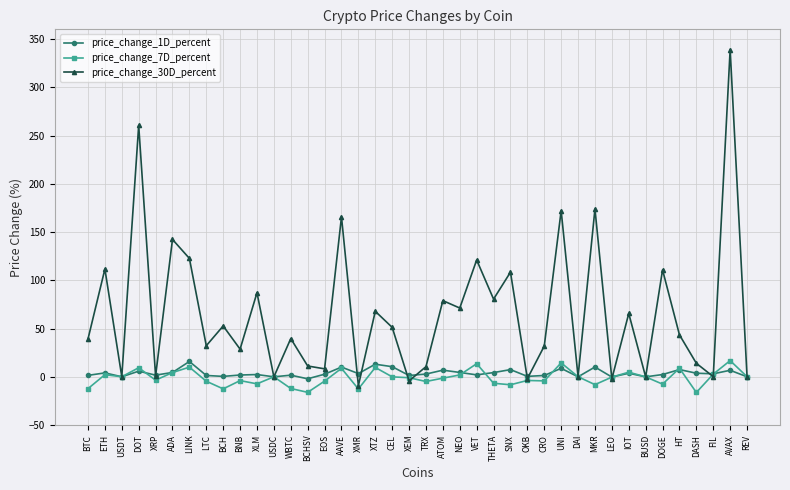

What is the minimum value shown in the chart?

-16.2